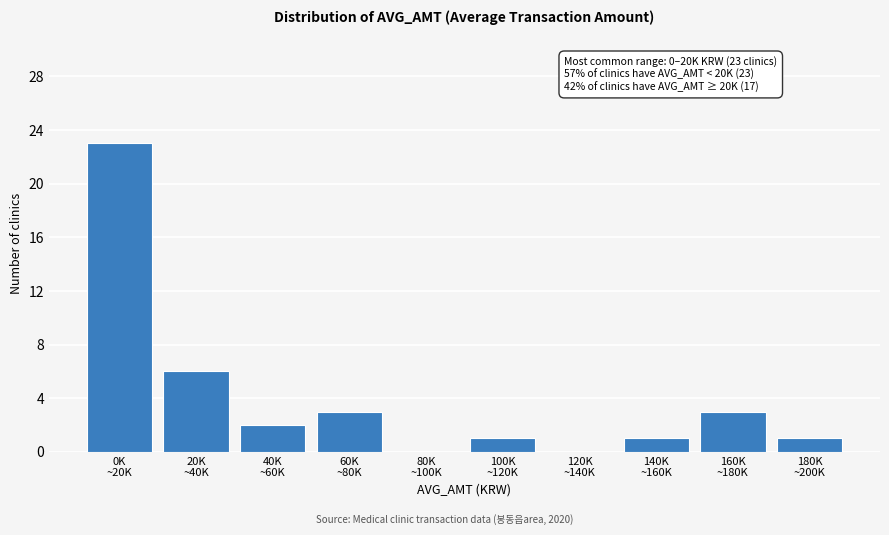

What is the sum of all values?

40